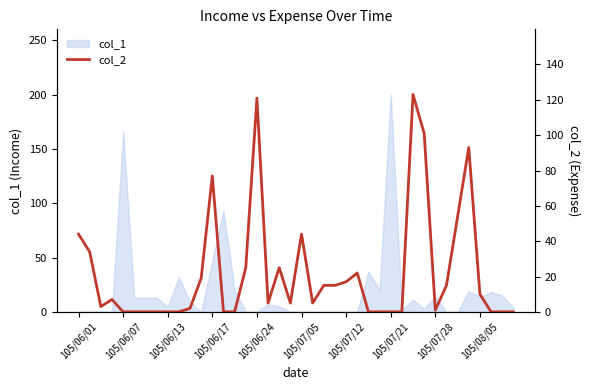

How many data points are above 5?

19